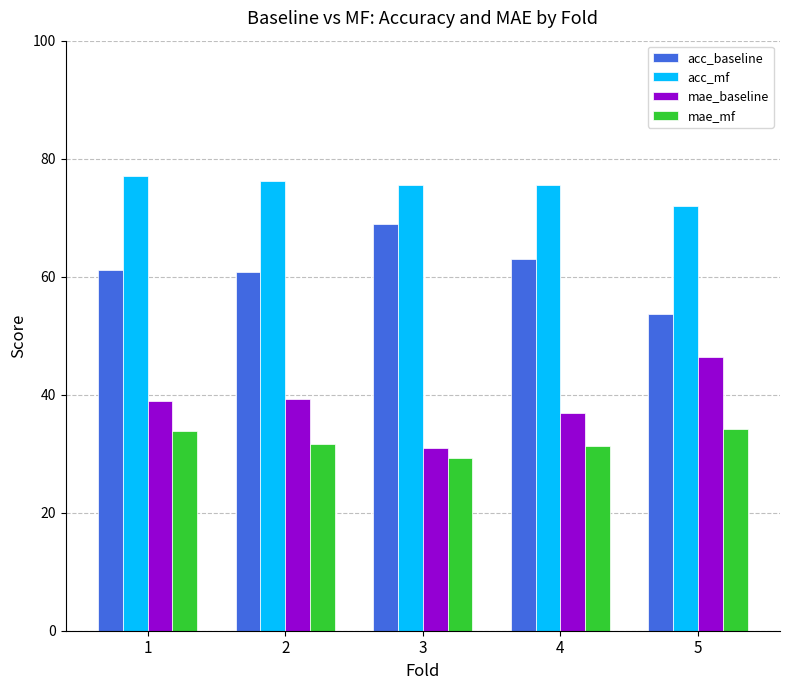

Does the chart contain stacked bars?

No